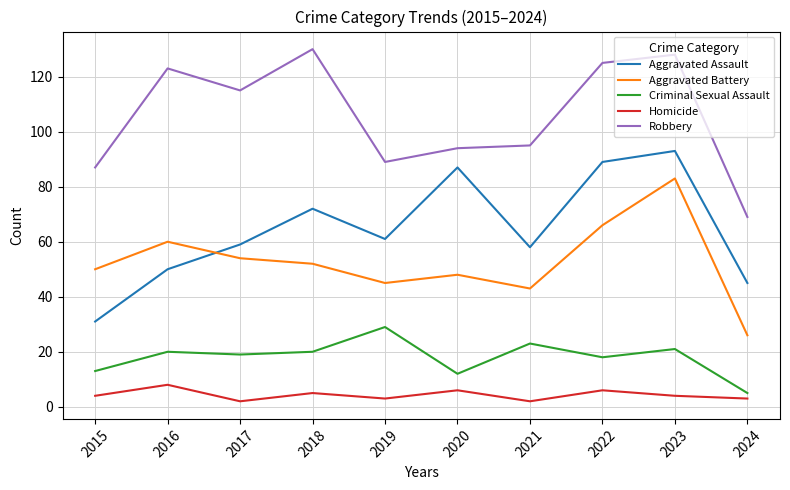

Between 2018 and 2020, which series saw the biggest shift?

Robbery